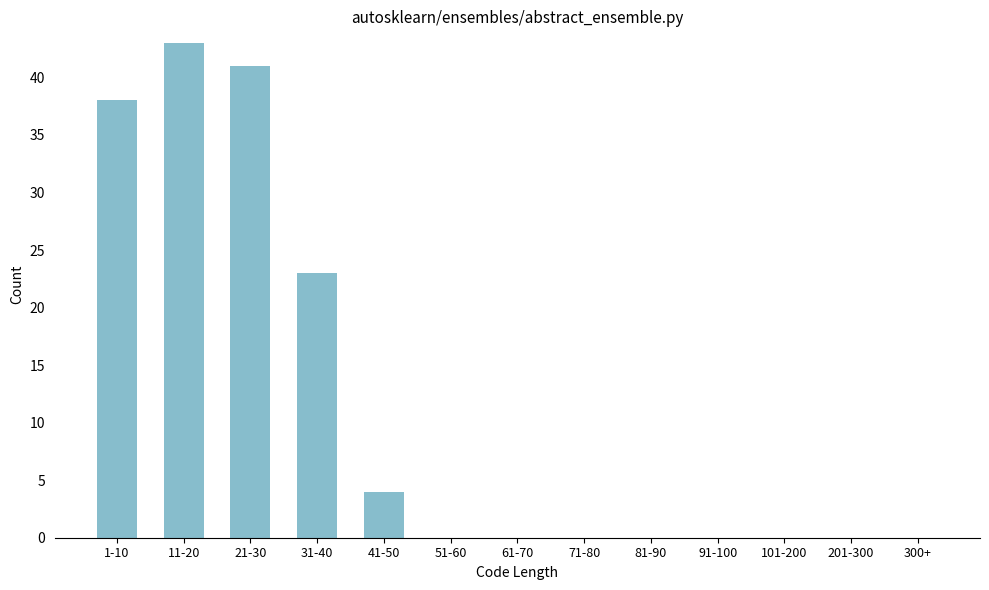

Reading left to right, extract all data points from this chart.

1-10=38	11-20=43	21-30=41	31-40=23	41-50=4	51-60=0	61-70=0	71-80=0	81-90=0	91-100=0	101-200=0	201-300=0	300+=0